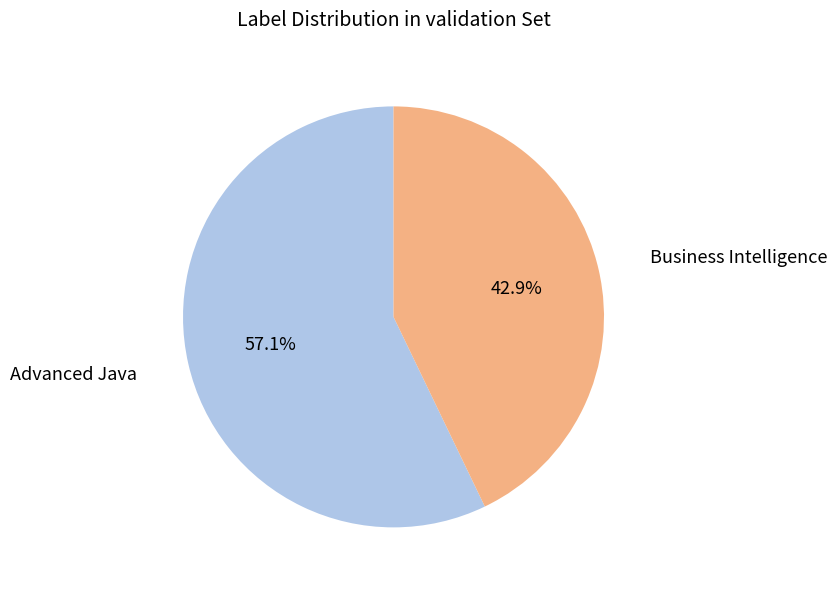

Is the sum of Advanced Java and Business Intelligence greater than half?

Yes